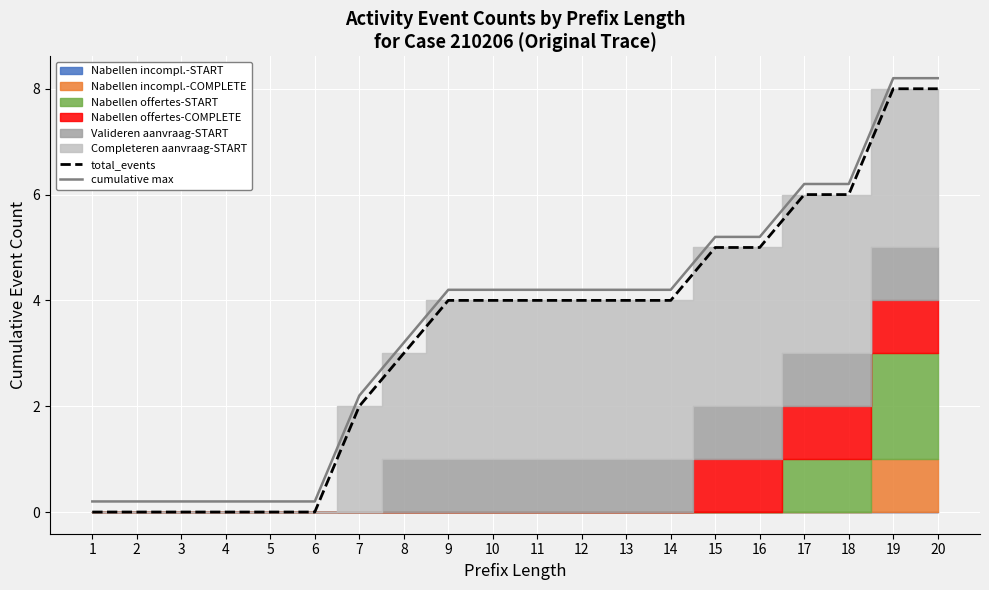

True or false: cumulative max and total_events intersect in this chart.

False